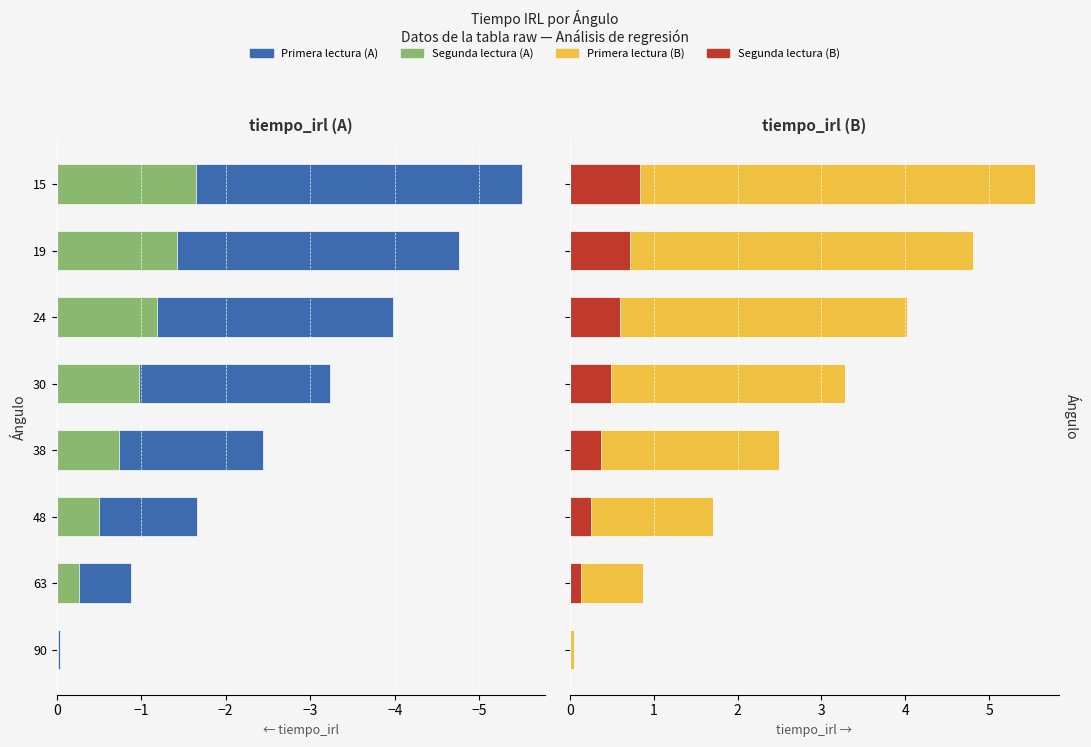

What is the average value of the tiempo_irl (segunda lectura) series?

0.4